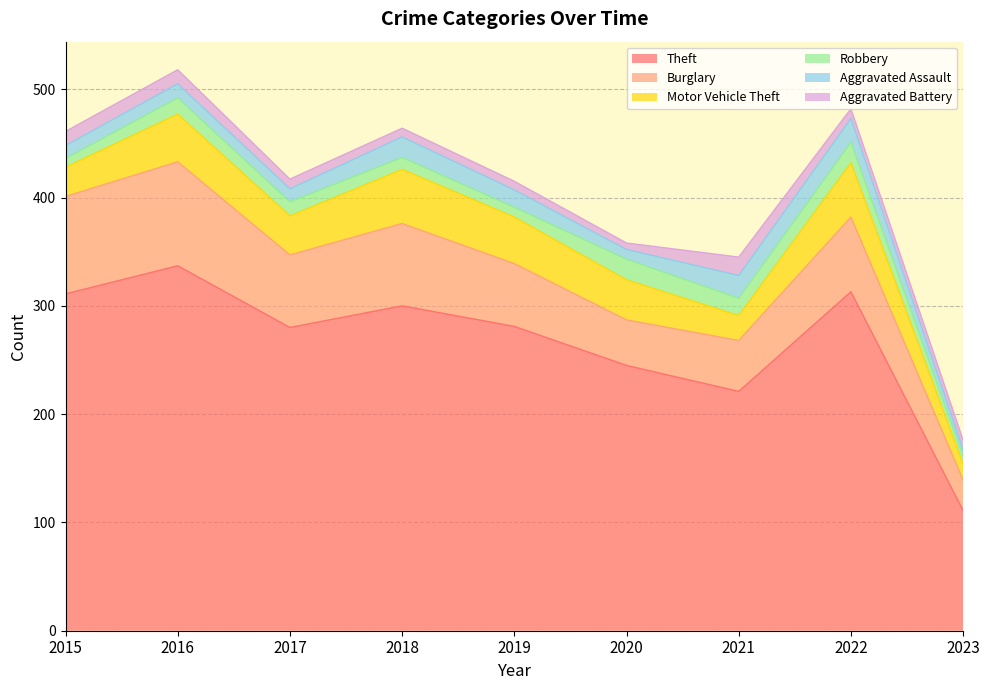

What is the value of the Aggravated Assault point at the 9th from the left?

6